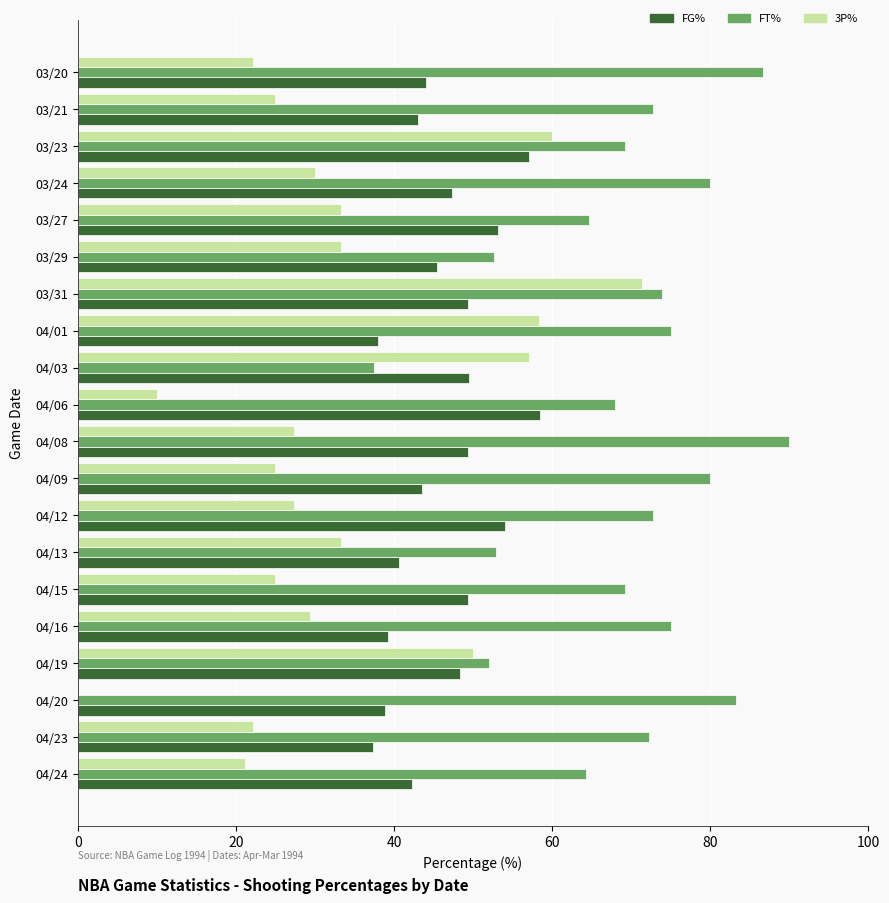

How many values in 3P% are above zero?

19